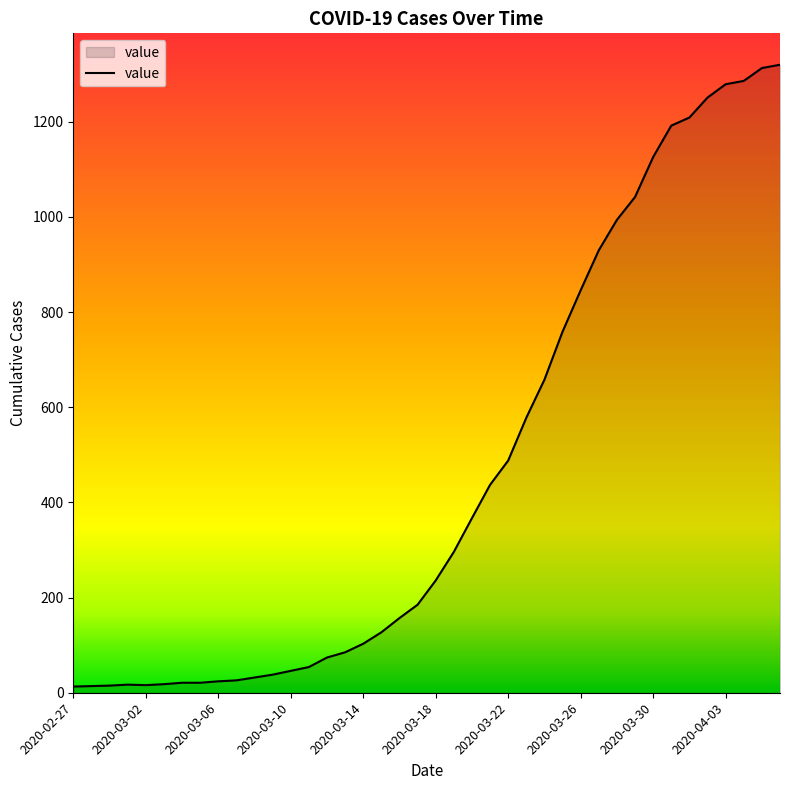

What is the difference between the maximum and minimum values?

1307